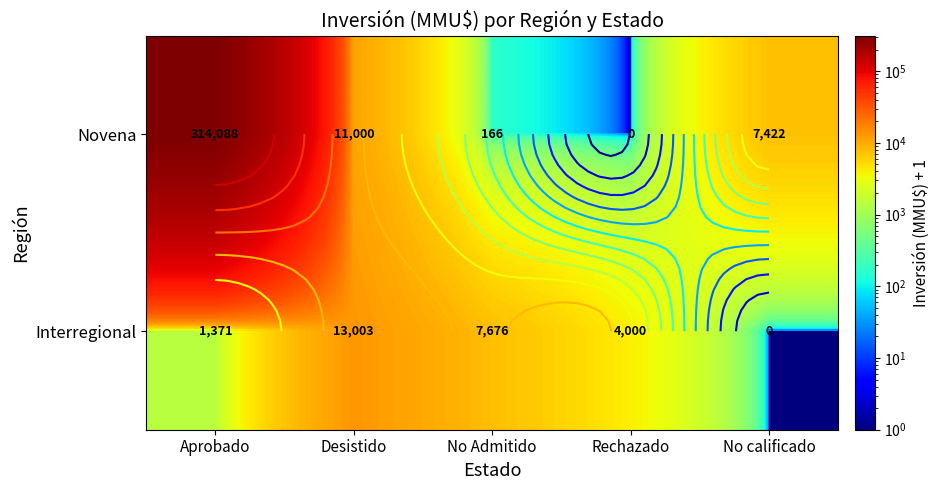

Is the value of Novena at Desistido greater than the value of Interregional at Rechazado?

Yes